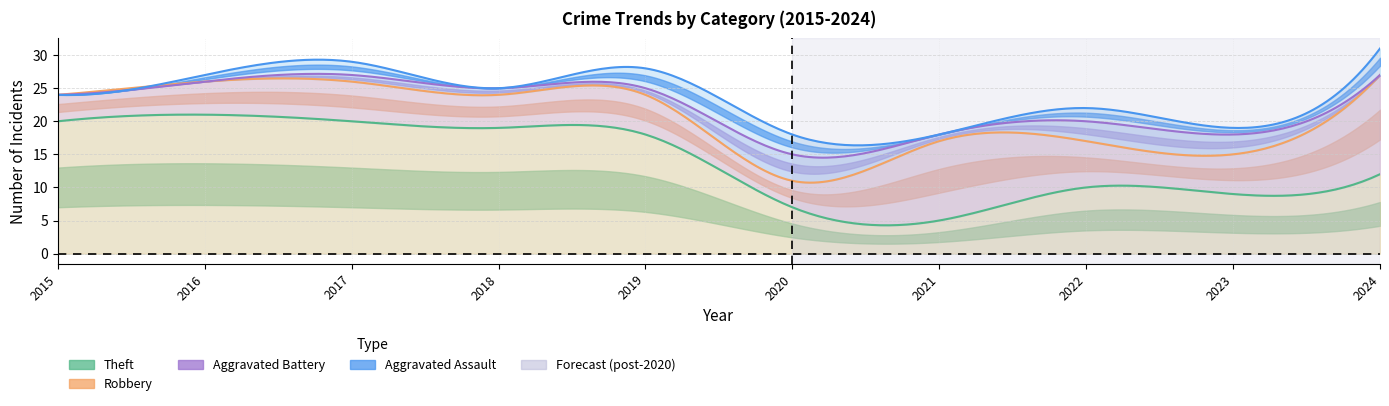

What is the lowest value of the Theft series?

5